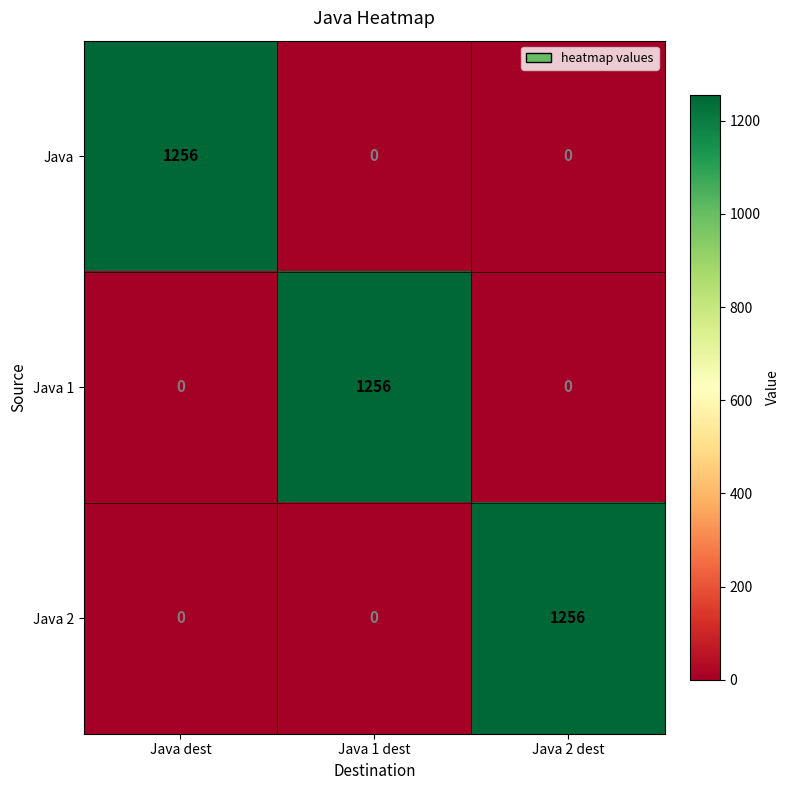

How many data points does each series have?

3